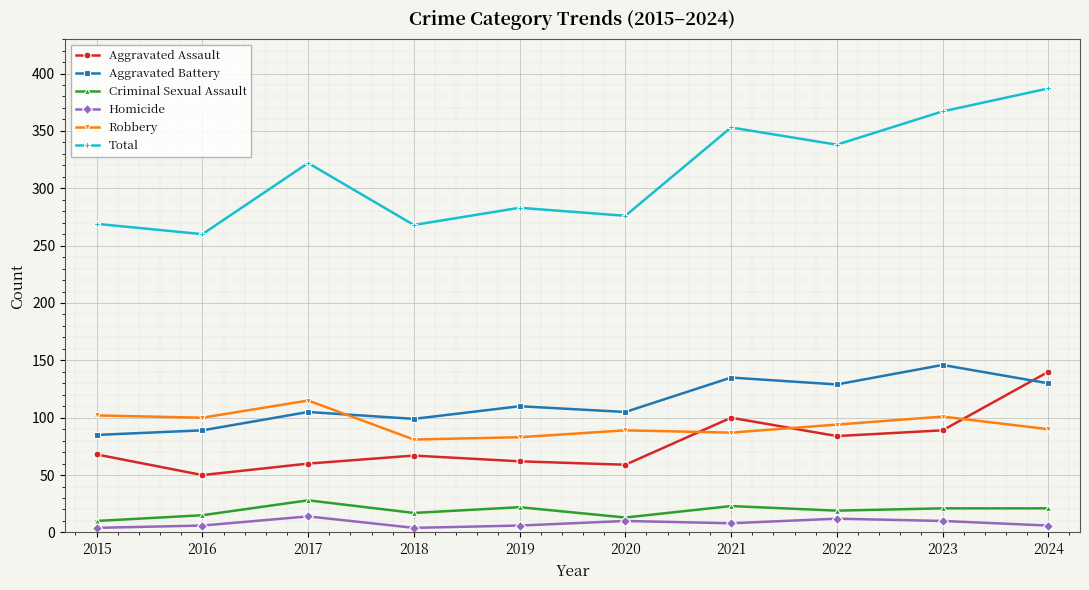

Does the chart have visible grid lines?

Yes